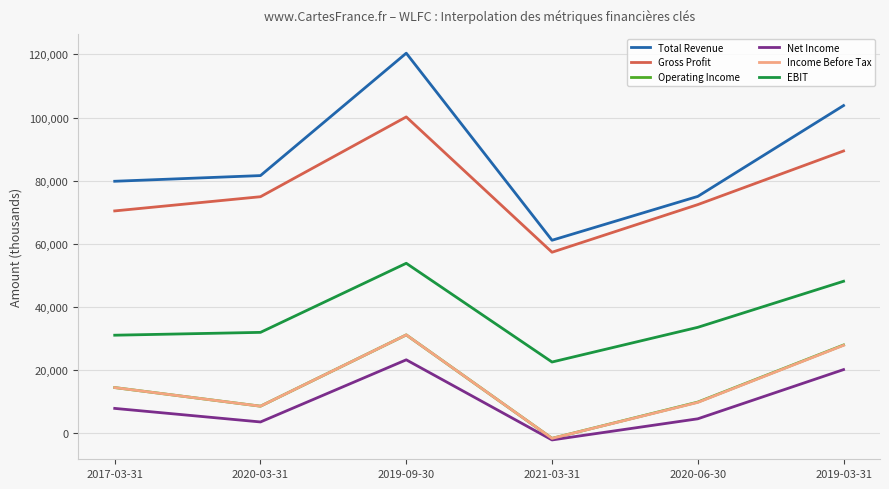

True or false: Operating Income and Total Revenue intersect in this chart.

False